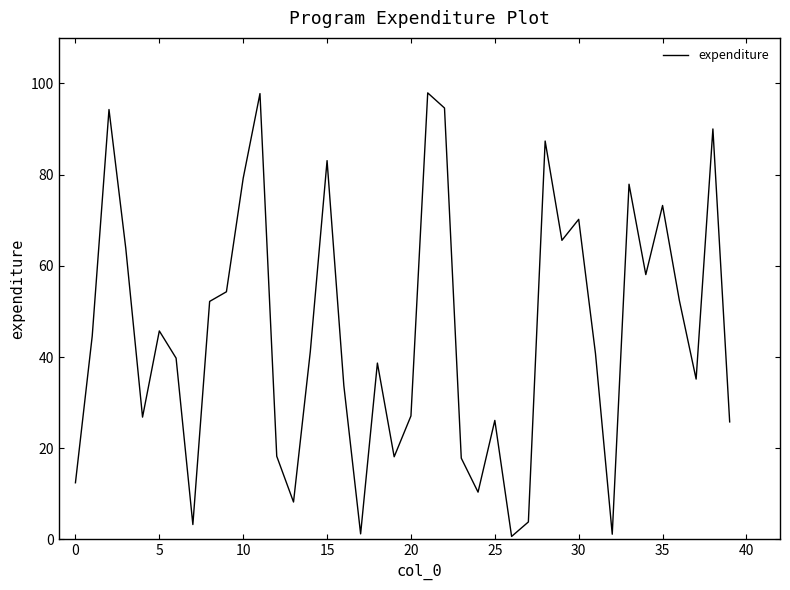

What is the difference between the maximum and minimum values?

97.3